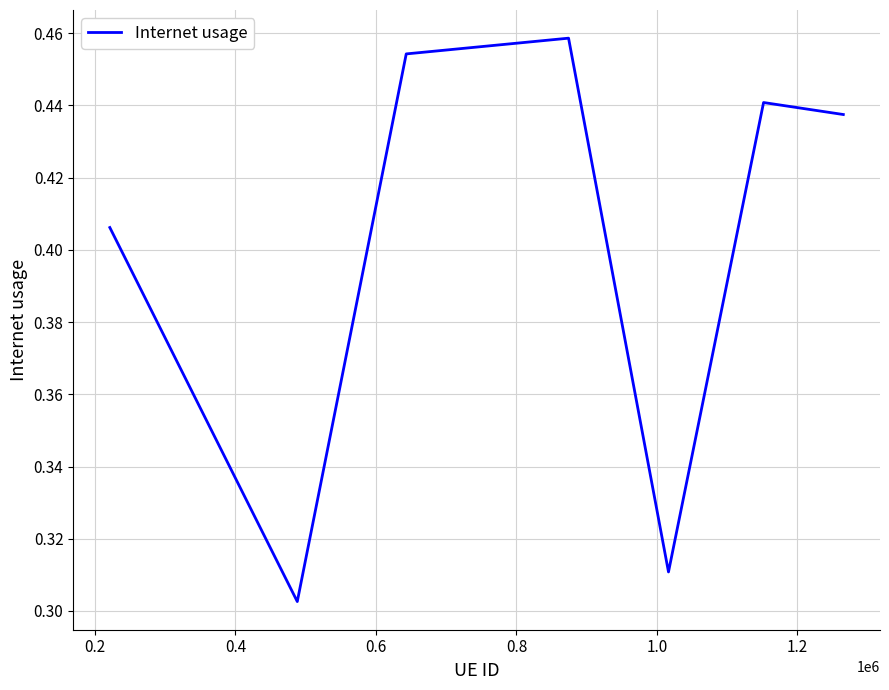

How many categories are shown in the chart?

7